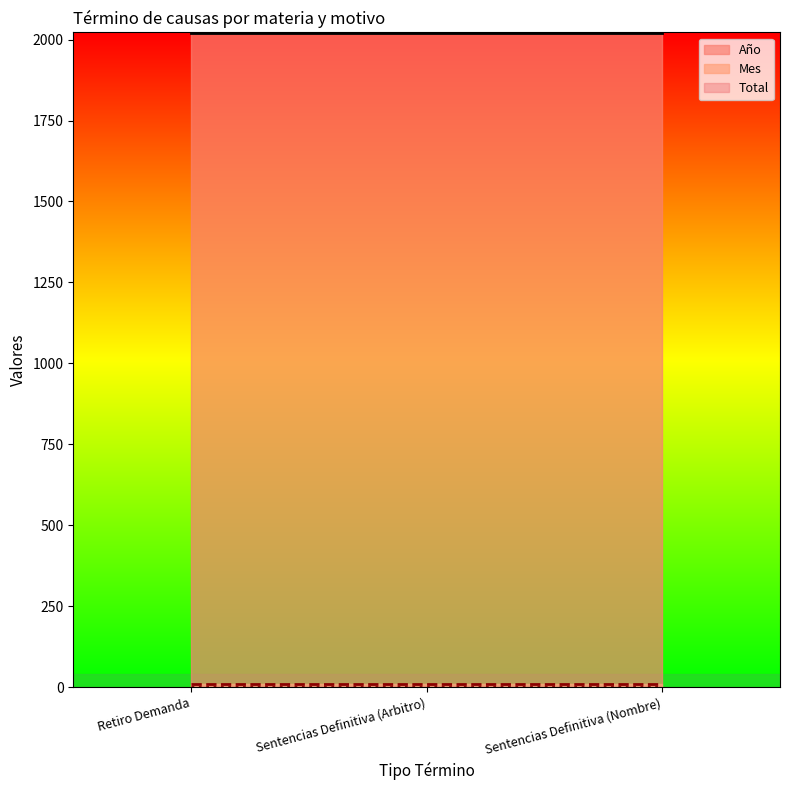

What are all the series names shown in the legend?

Año, Mes, Total